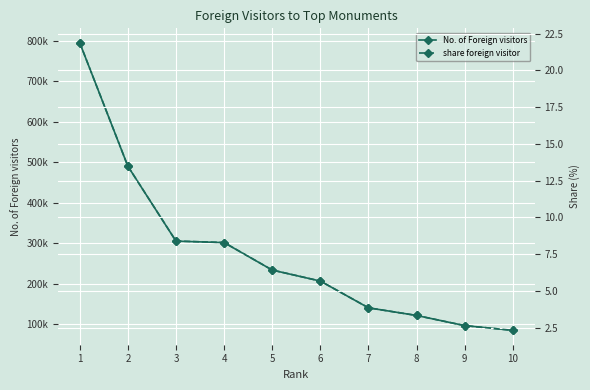

Reading left to right, transcribe all the data shown in this chart.

No. of Foreign visitors: 794556.0	489822.0	304833.0	301181.0	233385.0	206218.0	140200.0	121341.0	96279.0	84647.0
share foreign visitor: 21.9	13.5	8.4	8.3	6.4	5.7	3.9	3.3	2.6	2.3